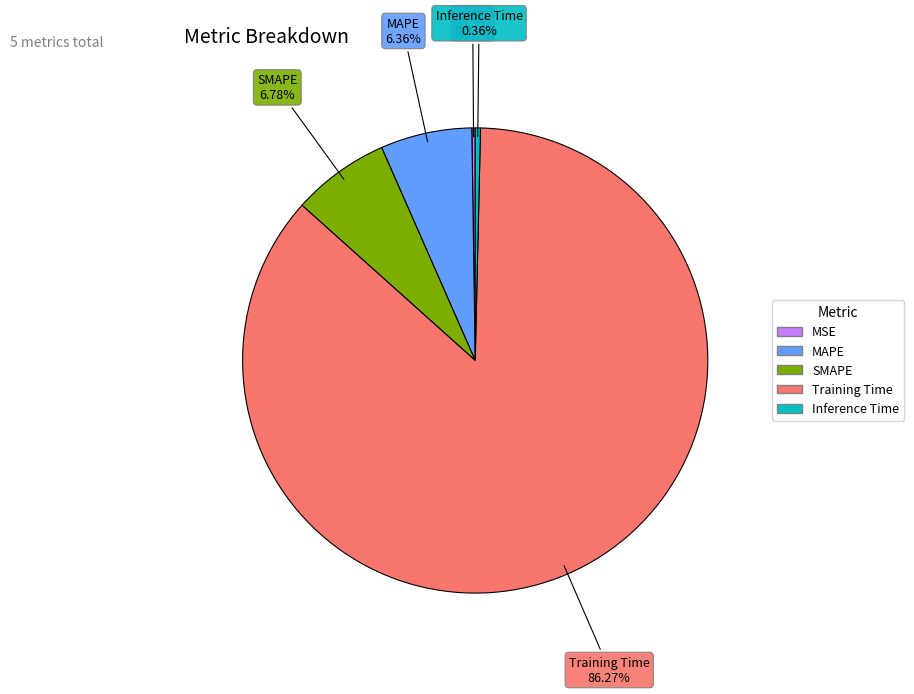

Does any single category account for the majority?

Yes